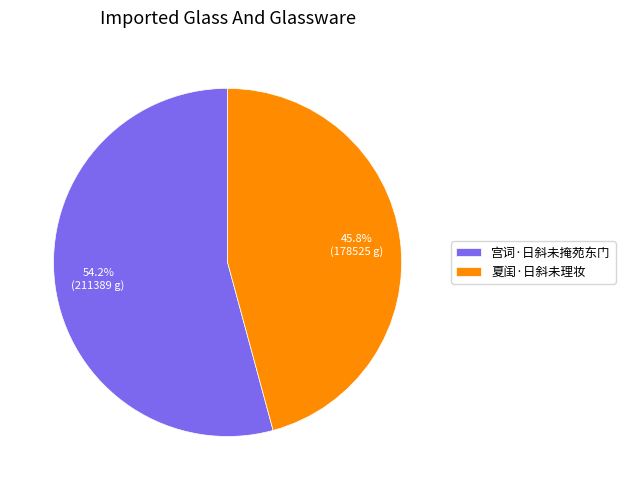

Is it true that 夏闺·日斜未理妆 is 58% of the pie?

False